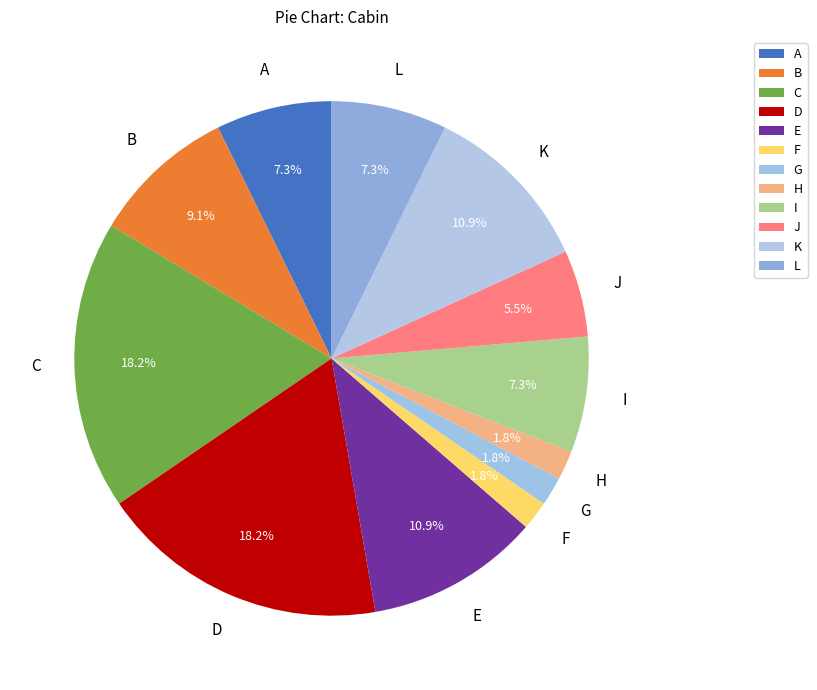

How many slices are in this pie chart?

12